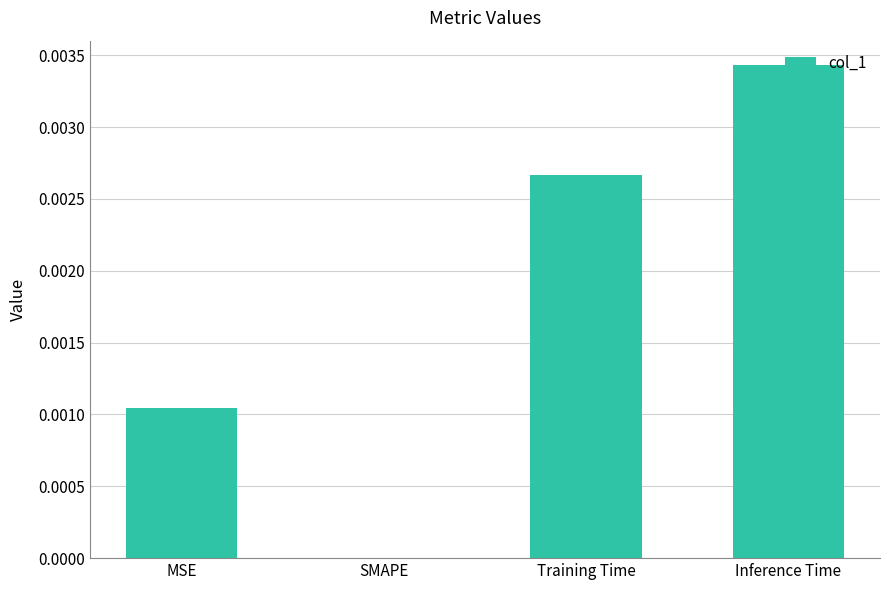

Is it true that the value at MSE is 0.0?

True